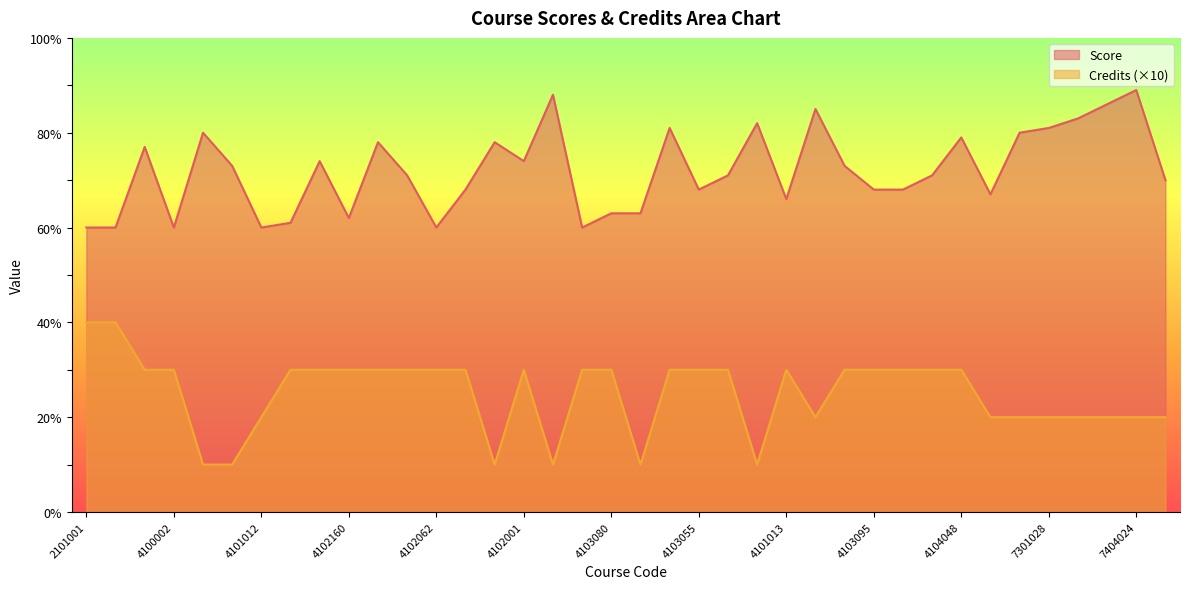

In Credits, how many points are lower than both neighbors (excluding endpoints)?

5